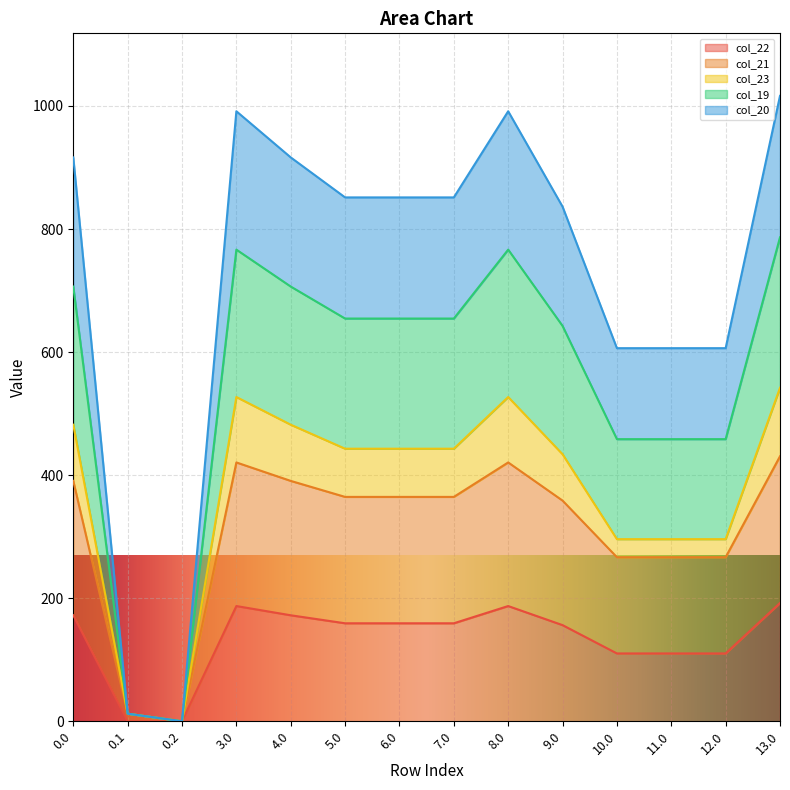

True or false: col_19 and col_21 cross at least once.

False